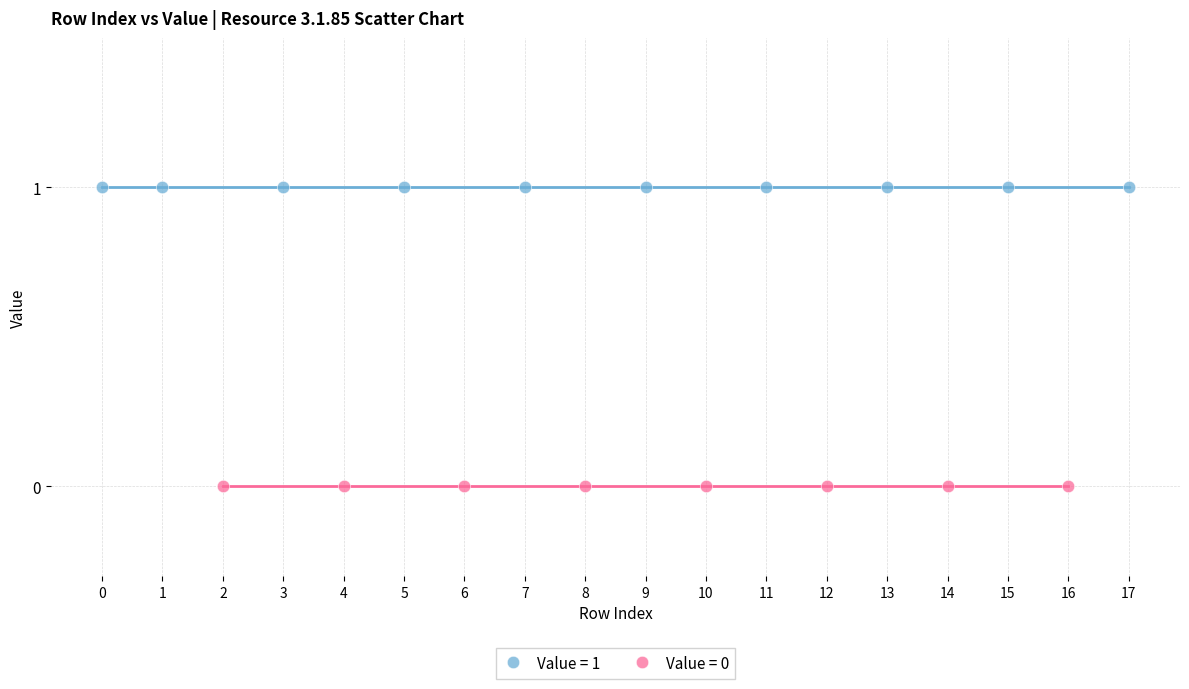

What are all the series names shown in the legend?

Value = 1, Value = 0